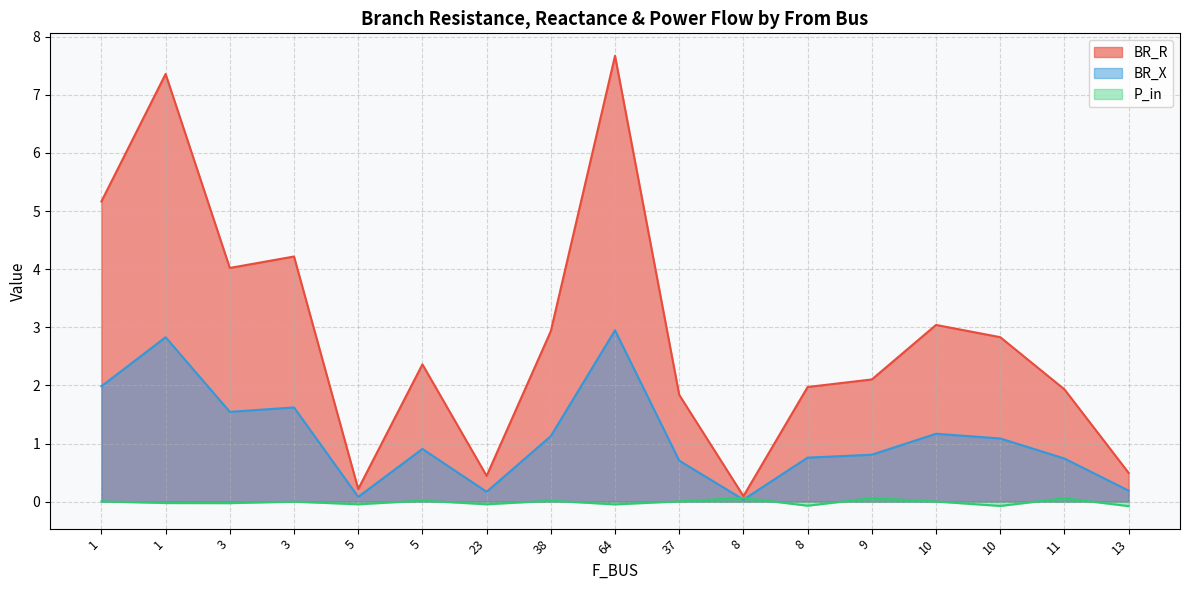

Where does the BR_R series first go above 2?

1